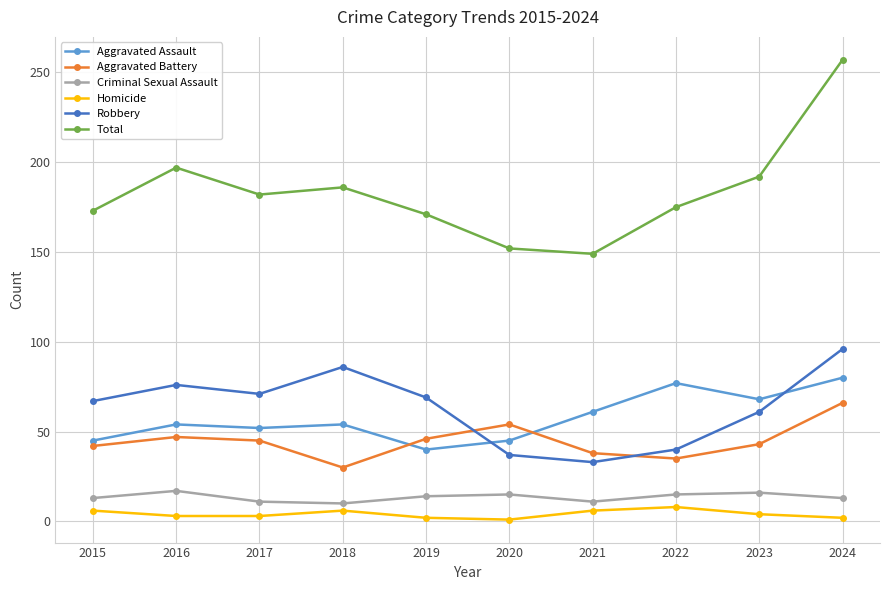

What is the value of the Aggravated Battery point at the 9th from the left?

43